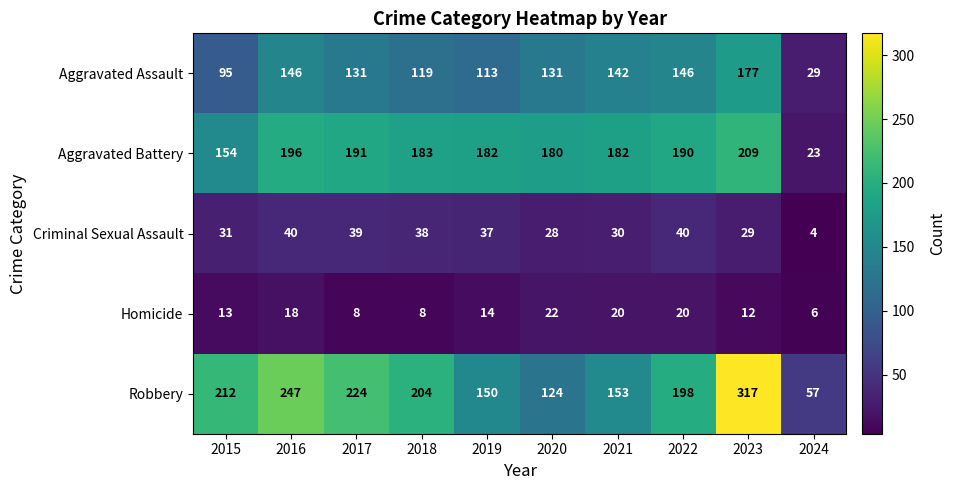

What is the difference between the maximum and minimum values in the Aggravated Assault series?

148